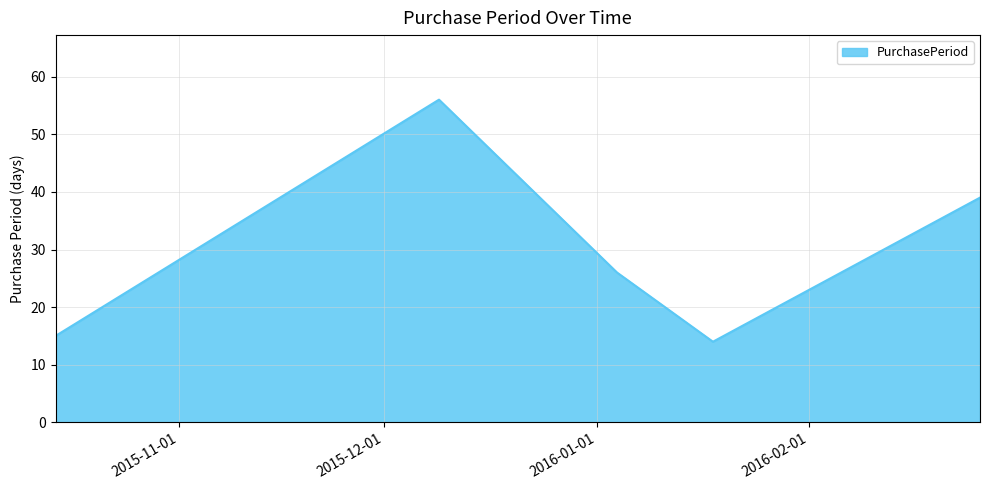

What is the greatest value displayed?

56